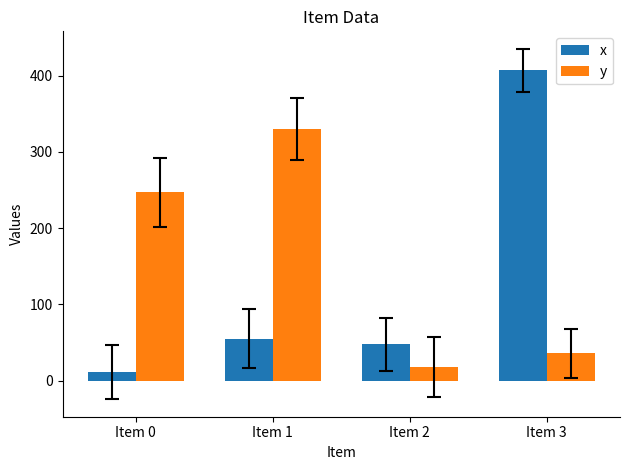

What is the difference between the maximum and minimum values in the x series?

396